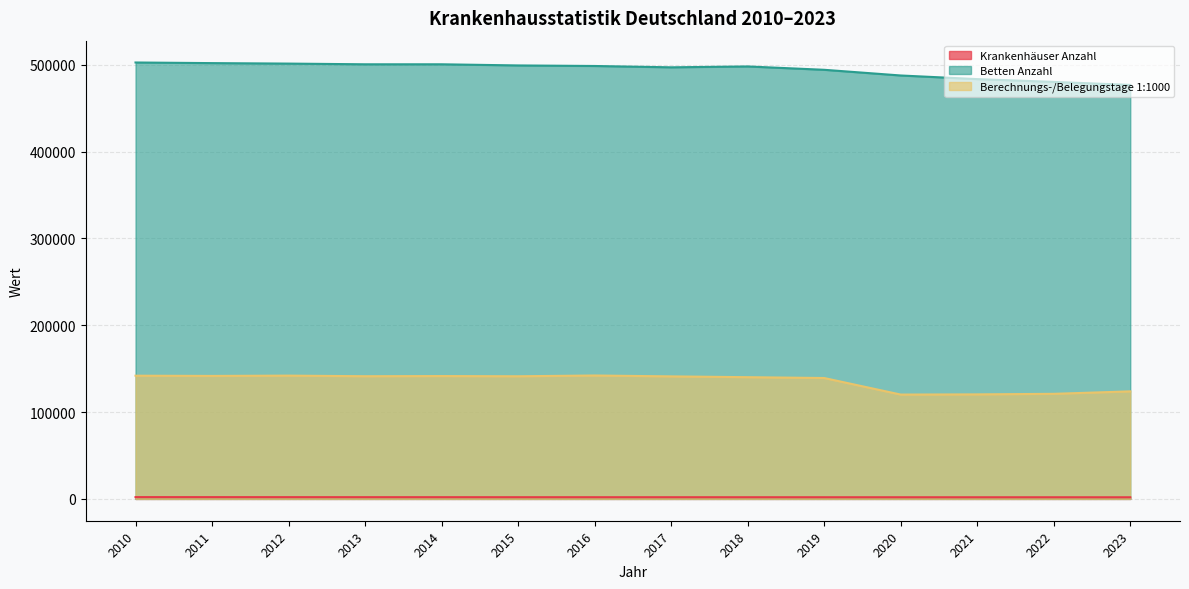

True or false: Krankenhäuser Anzahl has a value of 3098 at 2015.

False